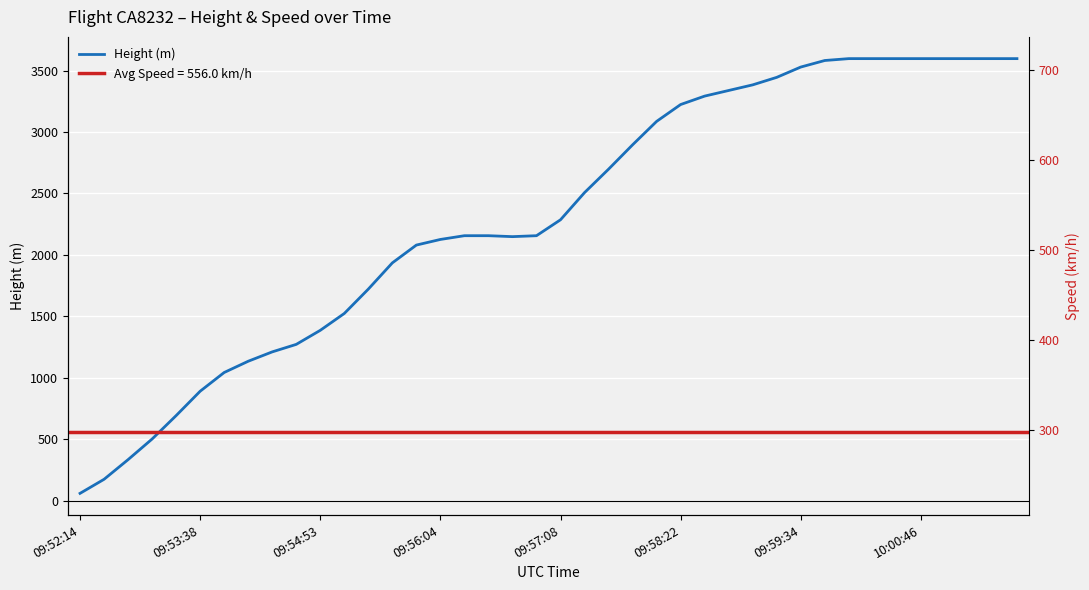

How many intersections are there between Speed (km/h) and Height (m)?

1